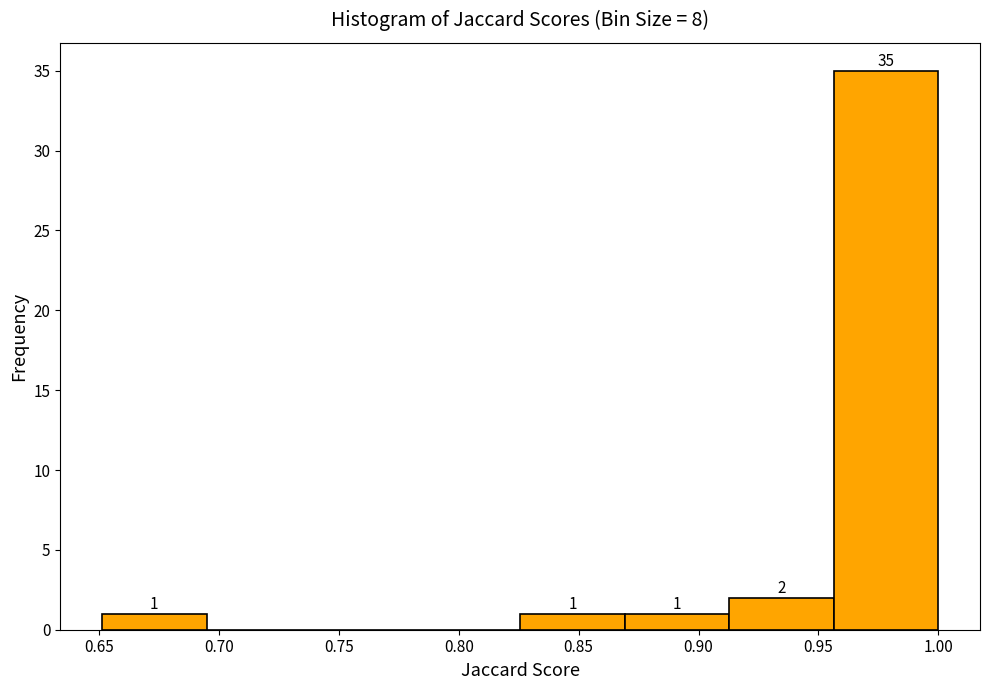

Over which range of the x-axis is the bar tallest?

0.955 to 1.000